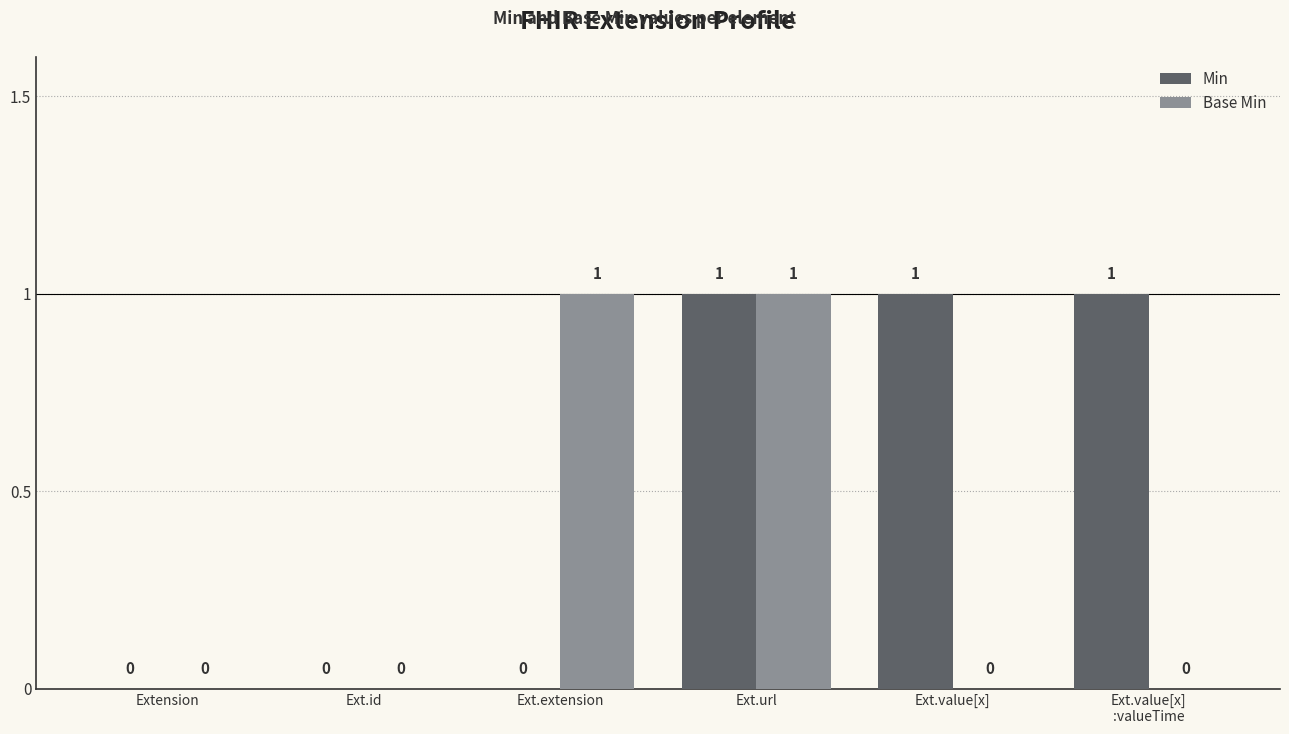

How many Min values are between 0 and 1?

6